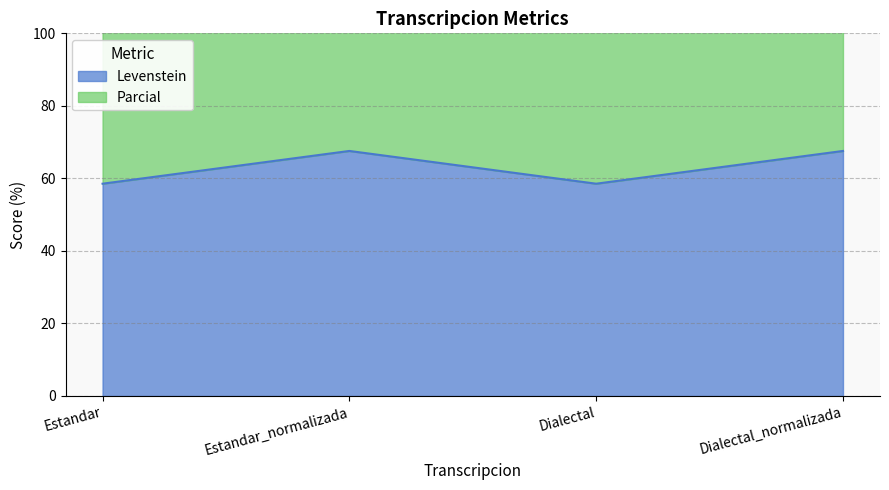

At which label is Parcial closest to 141?

Estandar